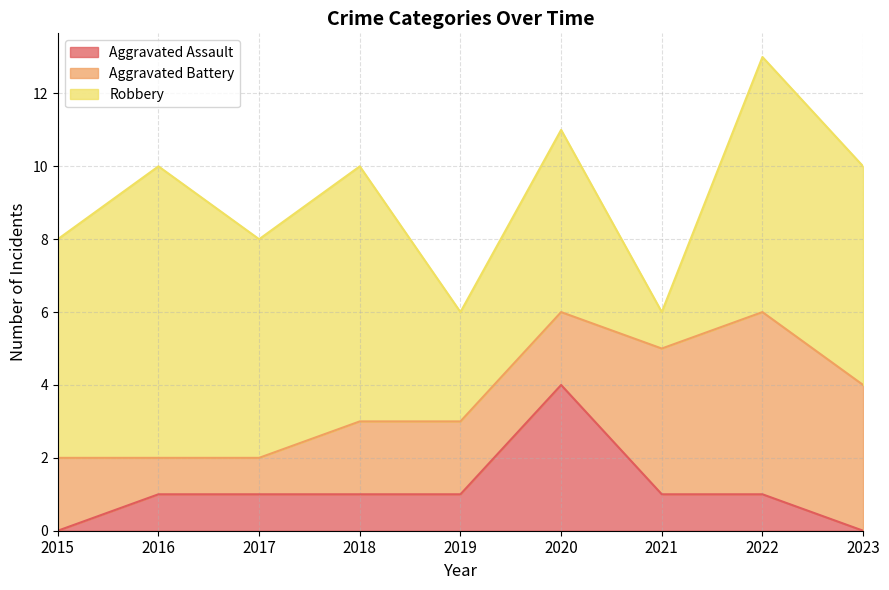

What is the value of the Robbery point at the 5th from the left?

3